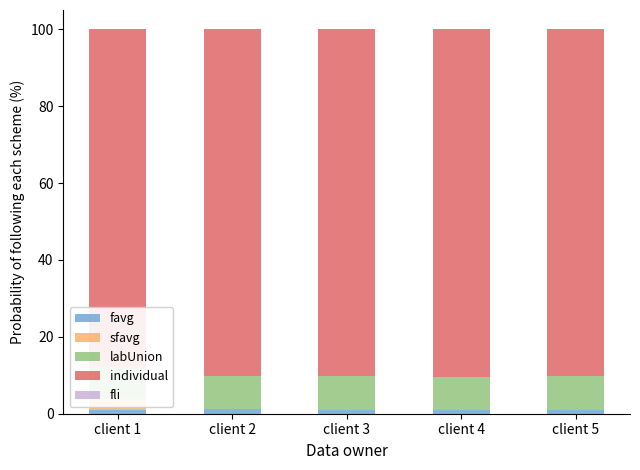

At how many categories does at least one series exceed 71?

5